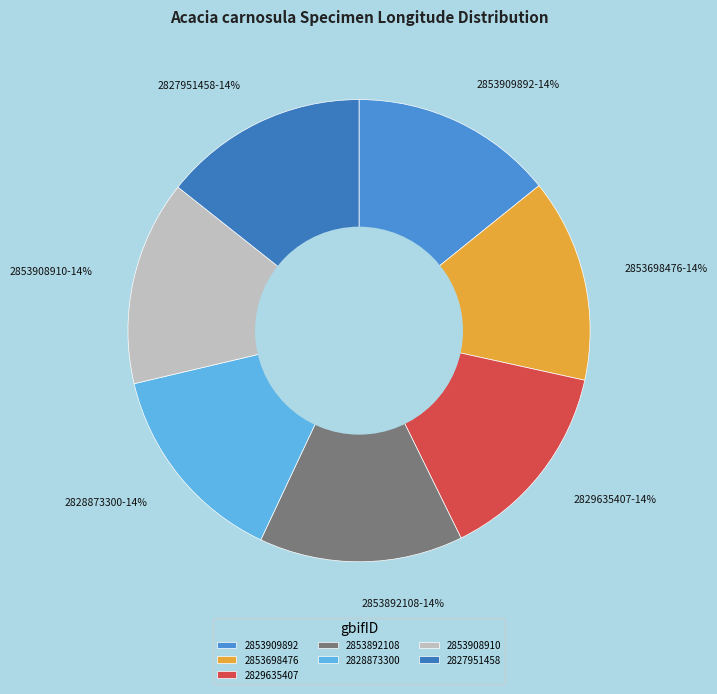

What percentage is the 2853909892 slice, to the nearest percent?

14%